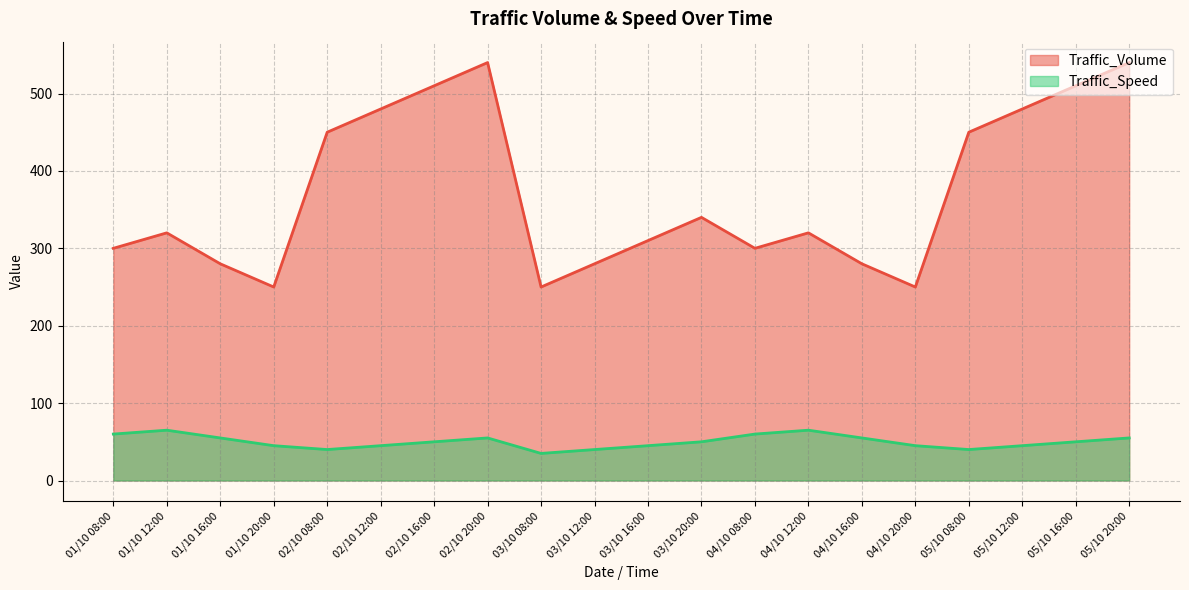

True or false: Traffic_Speed and Traffic_Volume intersect in this chart.

False